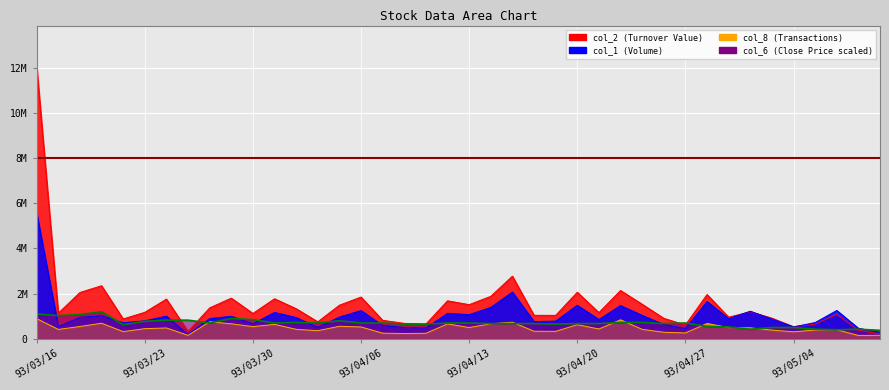

Is it true that col_6 equals 500000.0 at 93/05/04?

True